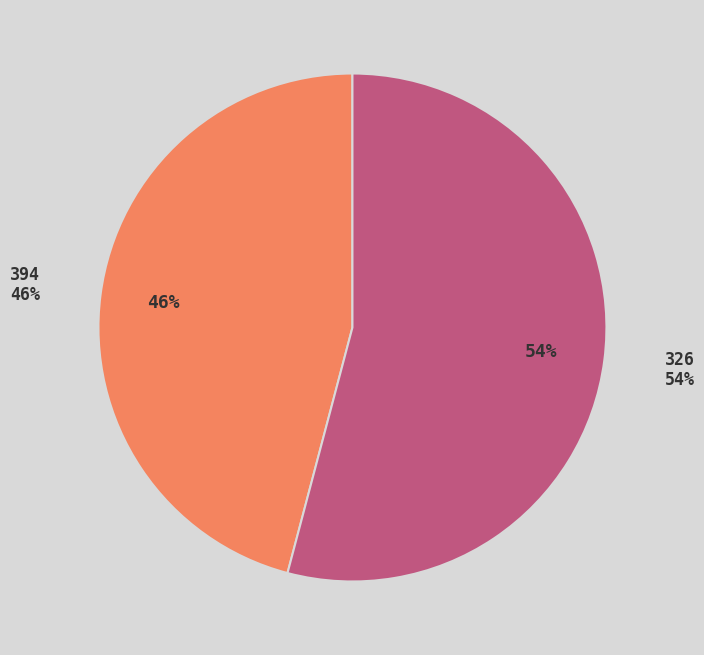

What percentage is the 394 slice, to the nearest percent?

46%